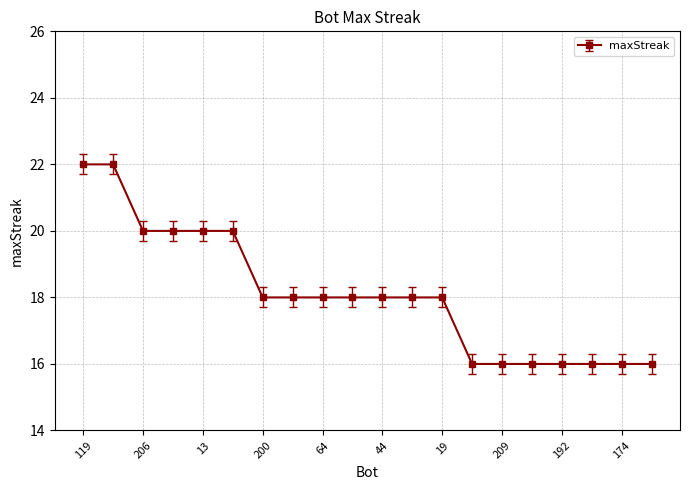

What is the value of the 17th point from the left?

16